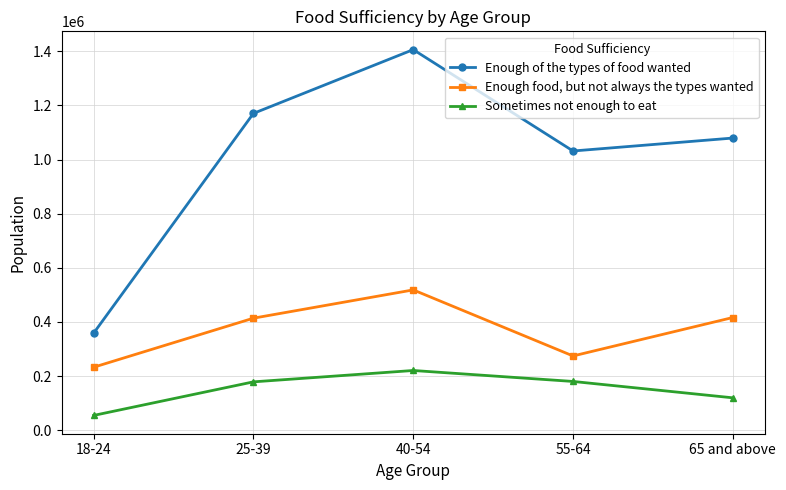

How many lines are shown in the chart?

3